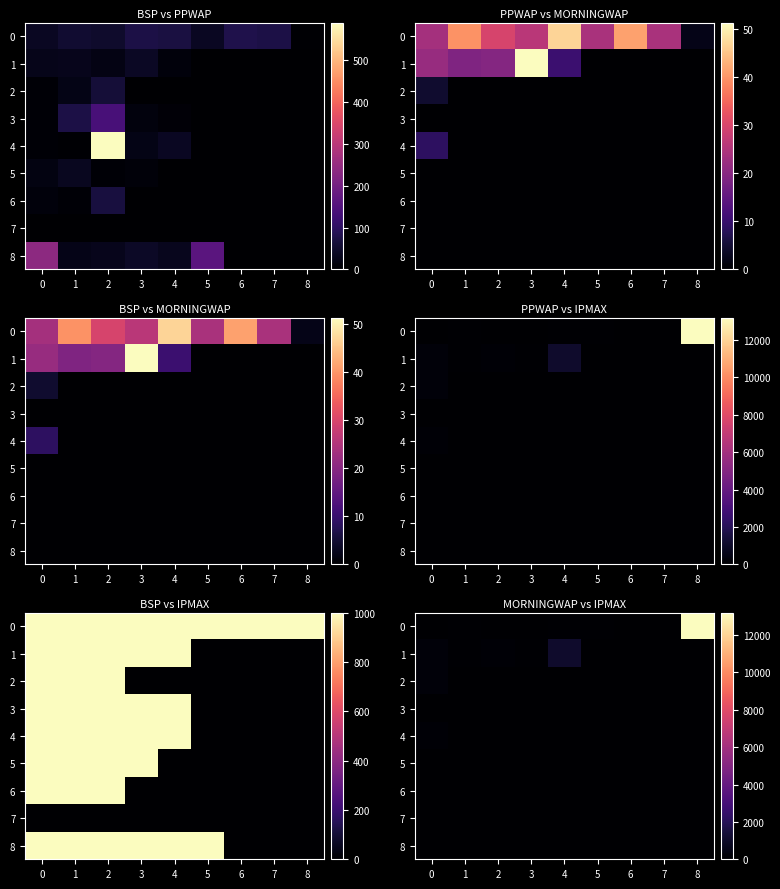

At which category is the sum across all series the highest?

8